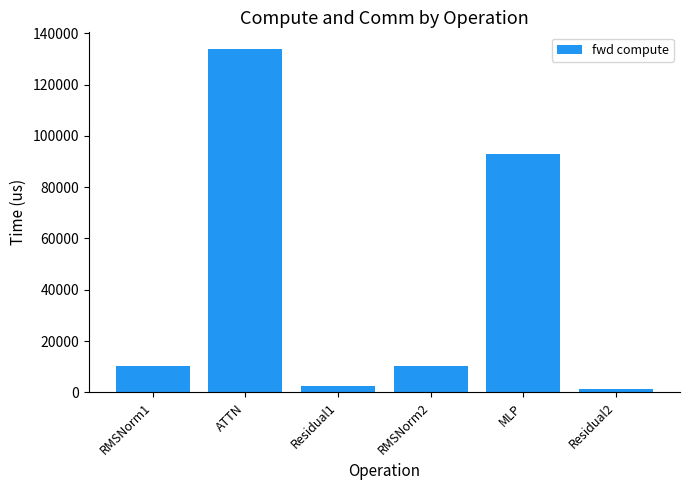

The value at RMSNorm2 is 3533.7. True or false?

False